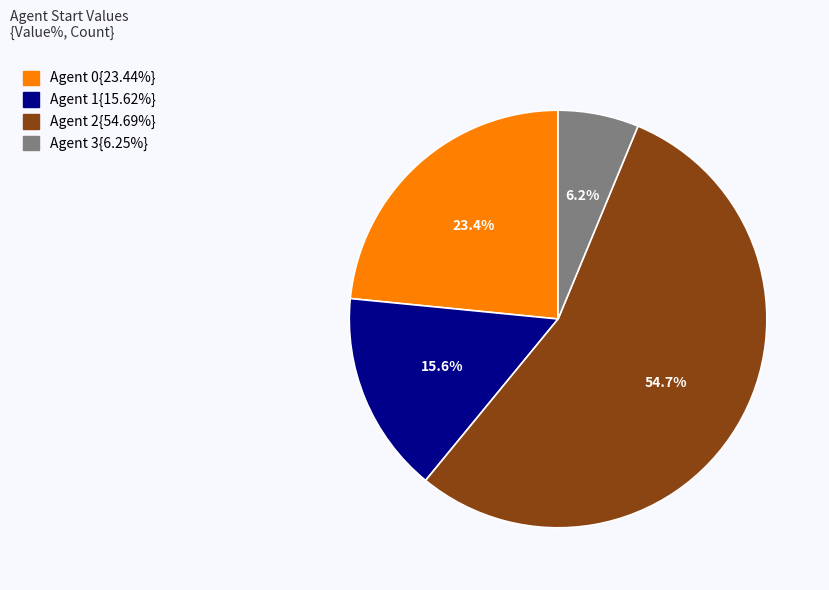

To the nearest percent, what is the average slice percentage?

25%